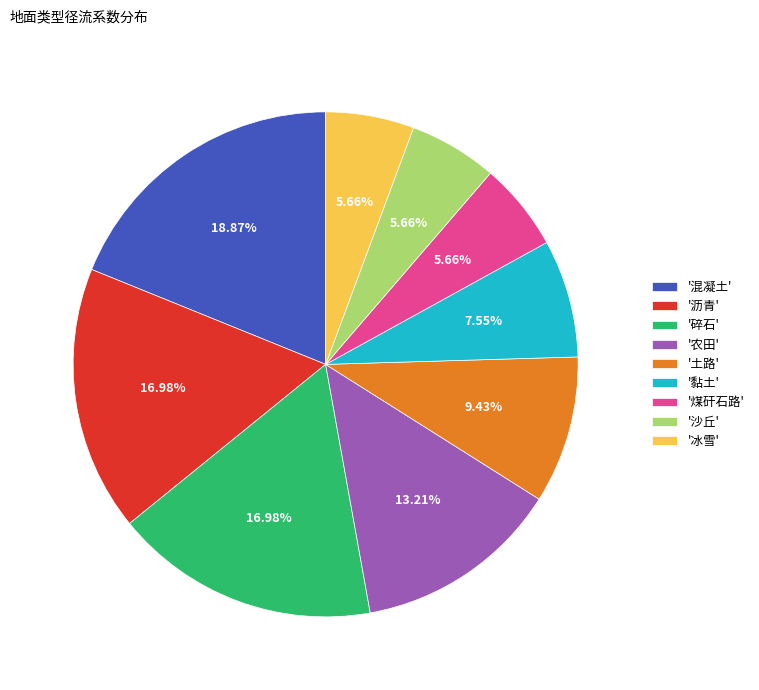

Which has a higher value, '煤矸石路' or '土路'?

'土路'